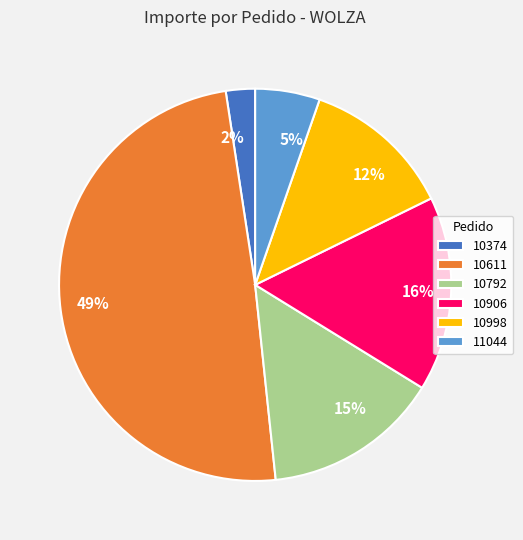

True or false: 11044 accounts for 17% of the total.

False